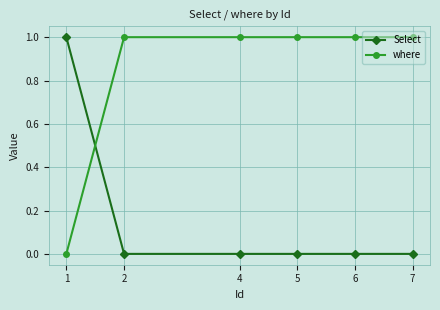

How many categories are shown in the chart?

6